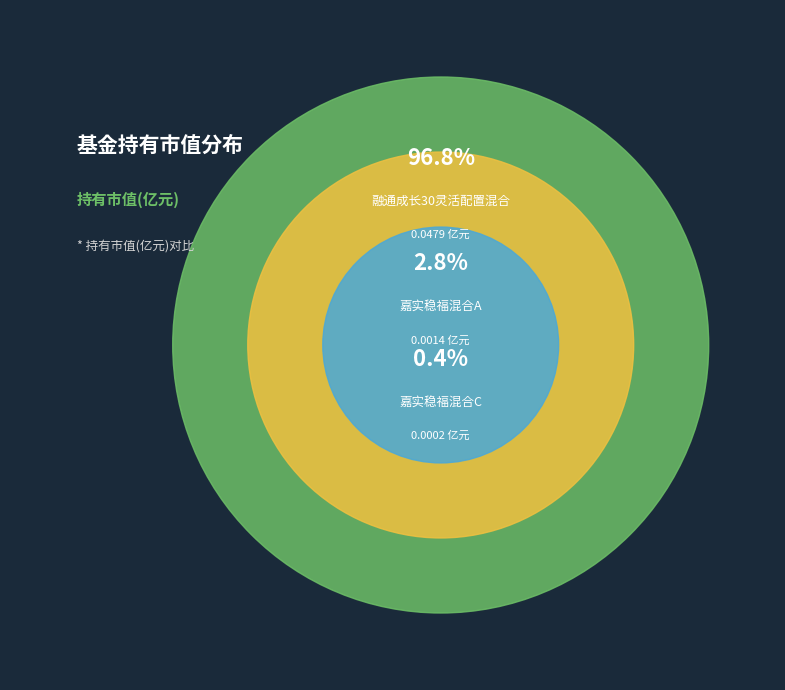

Is the sum of 嘉实稳福混合A and 嘉实稳福混合C greater than half?

No